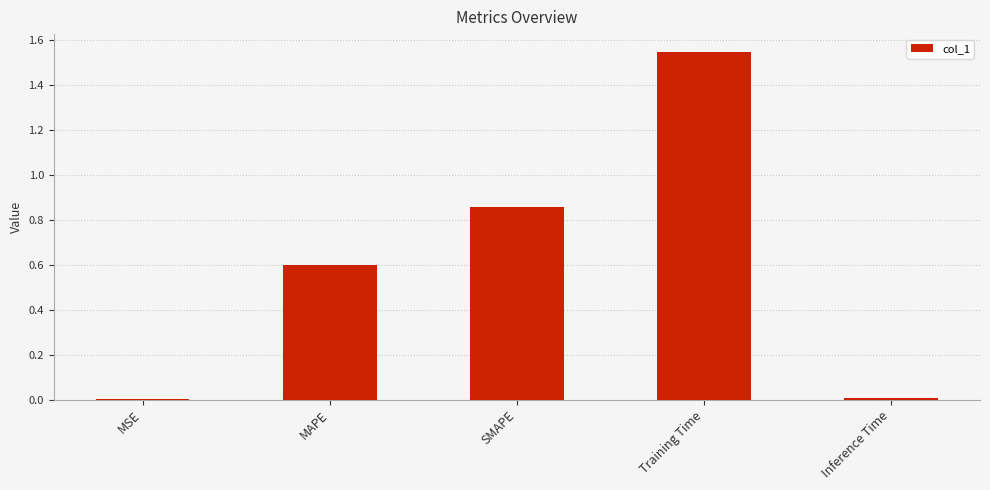

At which category does the chart reach its peak across all series?

Training Time